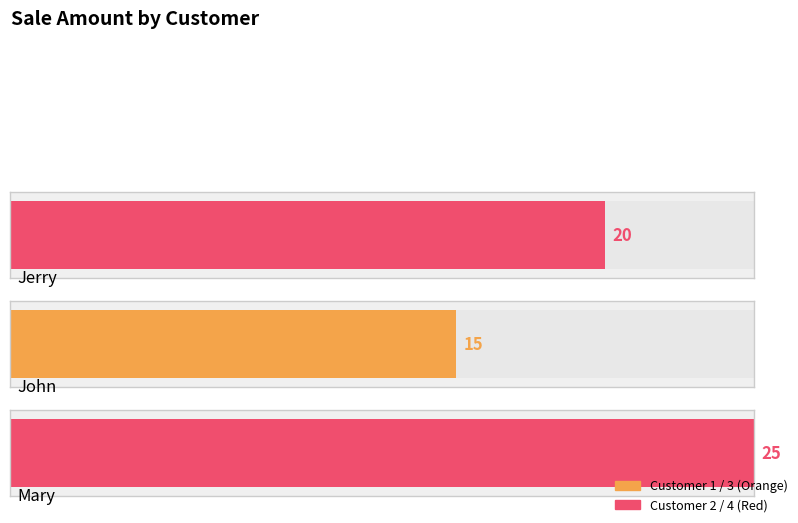

What is the sum of the values at Jerry and Mary?

45